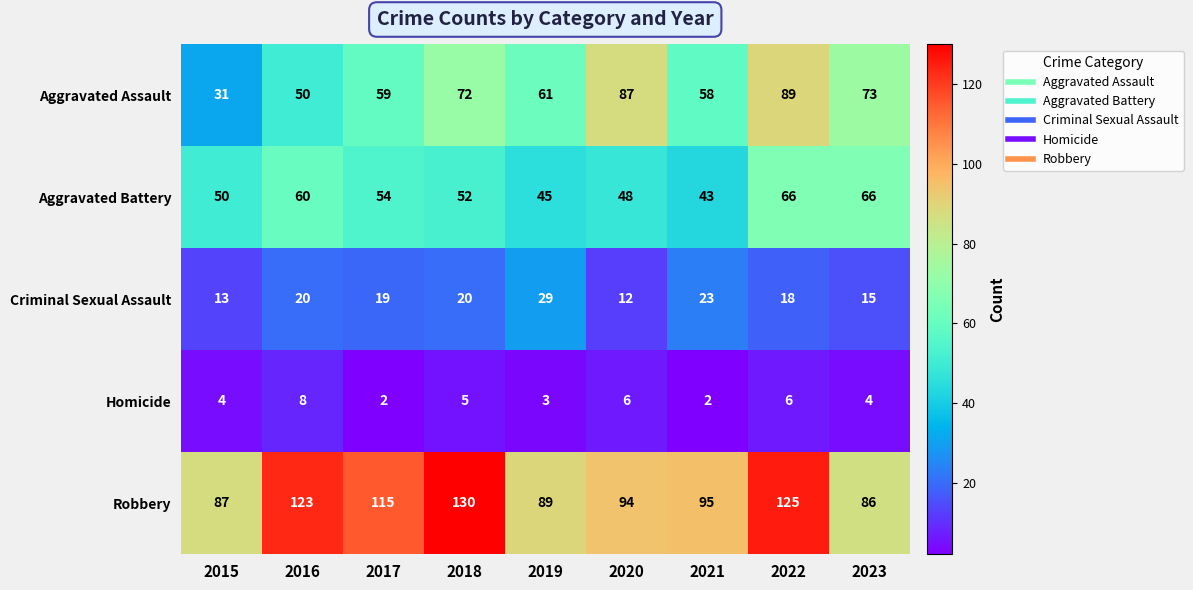

The value of Homicide at 2015 is 4. True or false?

True